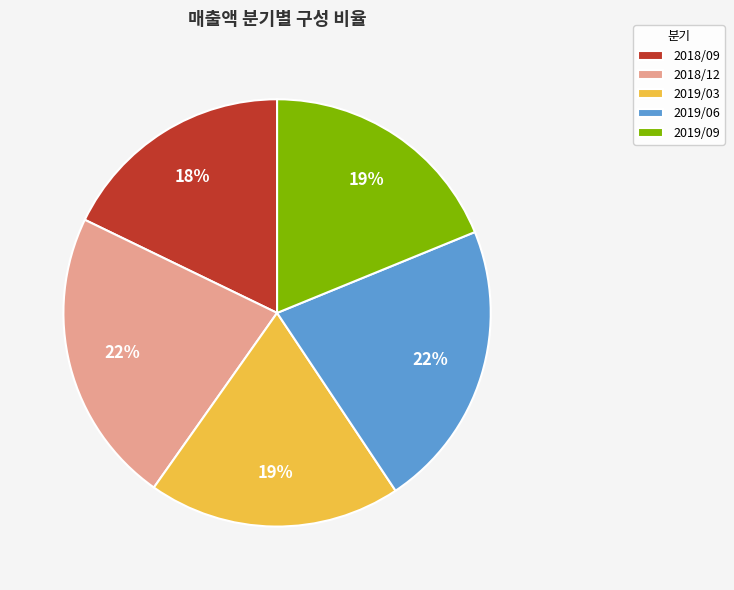

How many segments does this pie chart have?

5